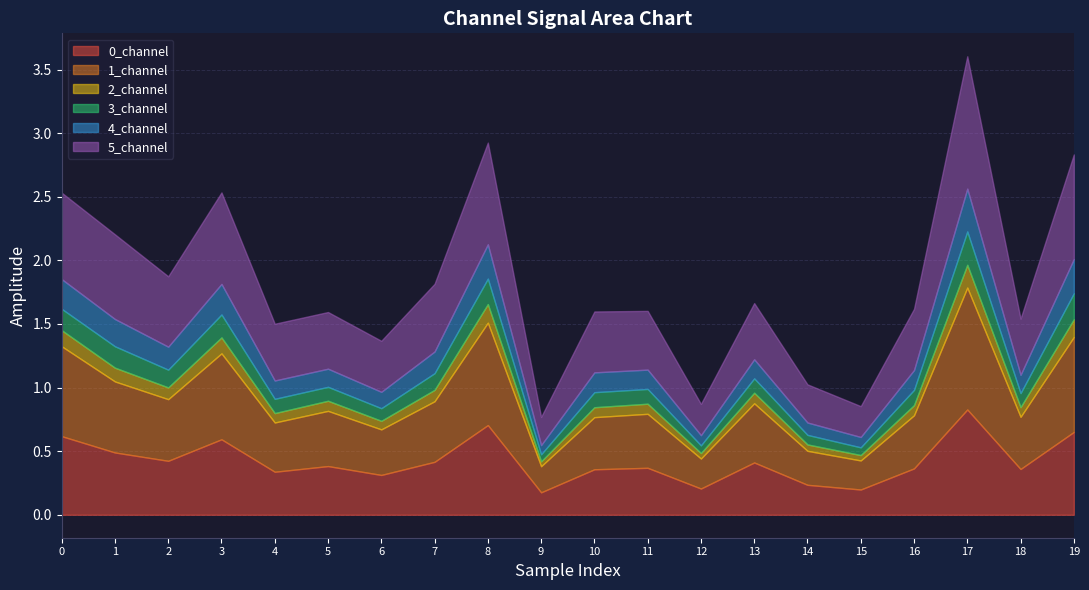

Reading left to right, extract all data points from this chart.

0_channel: 0.6	0.5	0.4	0.6	0.3	0.4	0.3	0.4	0.7	0.2	0.4	0.4	0.2	0.4	0.2	0.2	0.4	0.8	0.4	0.7
1_channel: 0.7	0.6	0.5	0.7	0.4	0.4	0.4	0.5	0.8	0.2	0.4	0.4	0.2	0.5	0.3	0.2	0.4	1.0	0.4	0.7
2_channel: 0.1	0.1	0.1	0.1	0.1	0.1	0.1	0.1	0.1	0.0	0.1	0.1	0.0	0.1	0.1	0.0	0.1	0.2	0.1	0.1
3_channel: 0.2	0.2	0.1	0.2	0.1	0.1	0.1	0.1	0.2	0.1	0.1	0.1	0.1	0.1	0.1	0.1	0.1	0.3	0.1	0.2
4_channel: 0.2	0.2	0.2	0.2	0.1	0.1	0.1	0.2	0.3	0.1	0.2	0.2	0.1	0.1	0.1	0.1	0.2	0.3	0.1	0.3
5_channel: 0.7	0.7	0.6	0.7	0.4	0.4	0.4	0.5	0.8	0.2	0.5	0.5	0.2	0.4	0.3	0.2	0.5	1.0	0.4	0.8